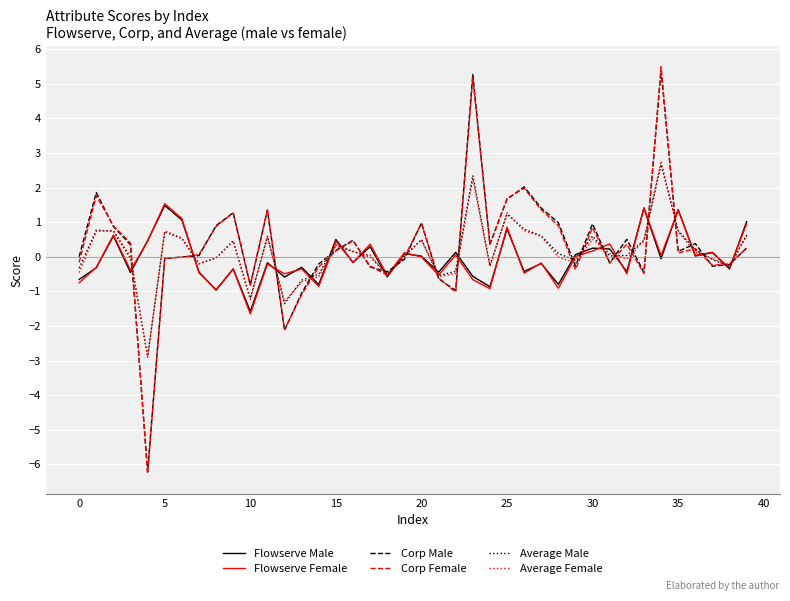

What is the smallest value displayed?

-6.3